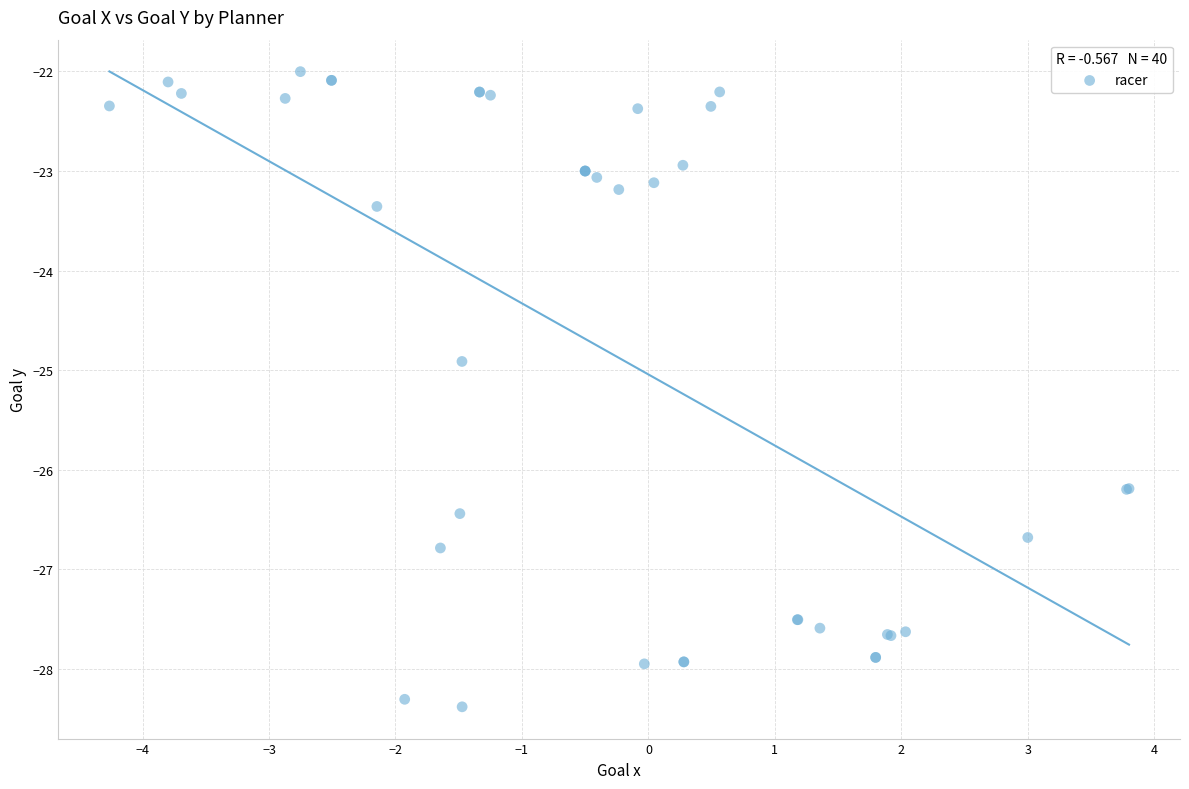

What Y value in the scatter plot is closest to -25?

-24.9